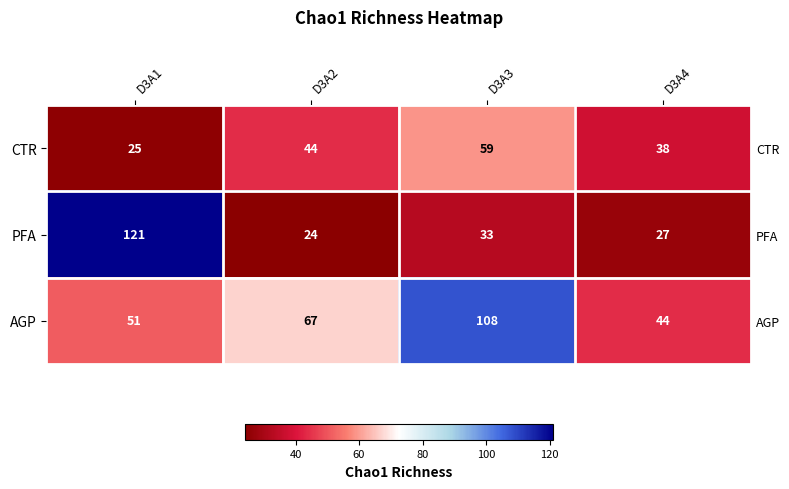

Which series has the widest spread of values?

PFA